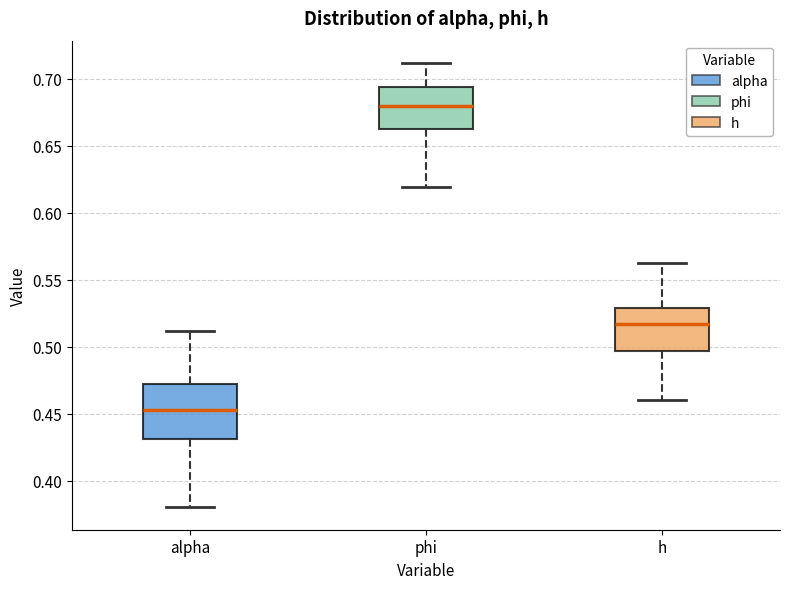

Where does the lower whisker of the box for alpha end on the y-axis? The values are not printed on the chart, so give them approximately, as read against the axis.

0.380